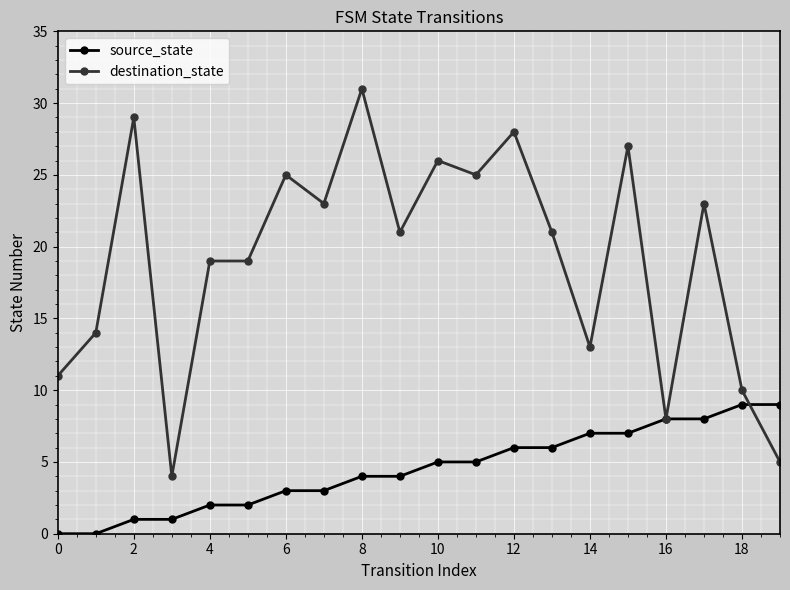

Rank the series by their maximum value, from lowest to highest.

source_state, destination_state